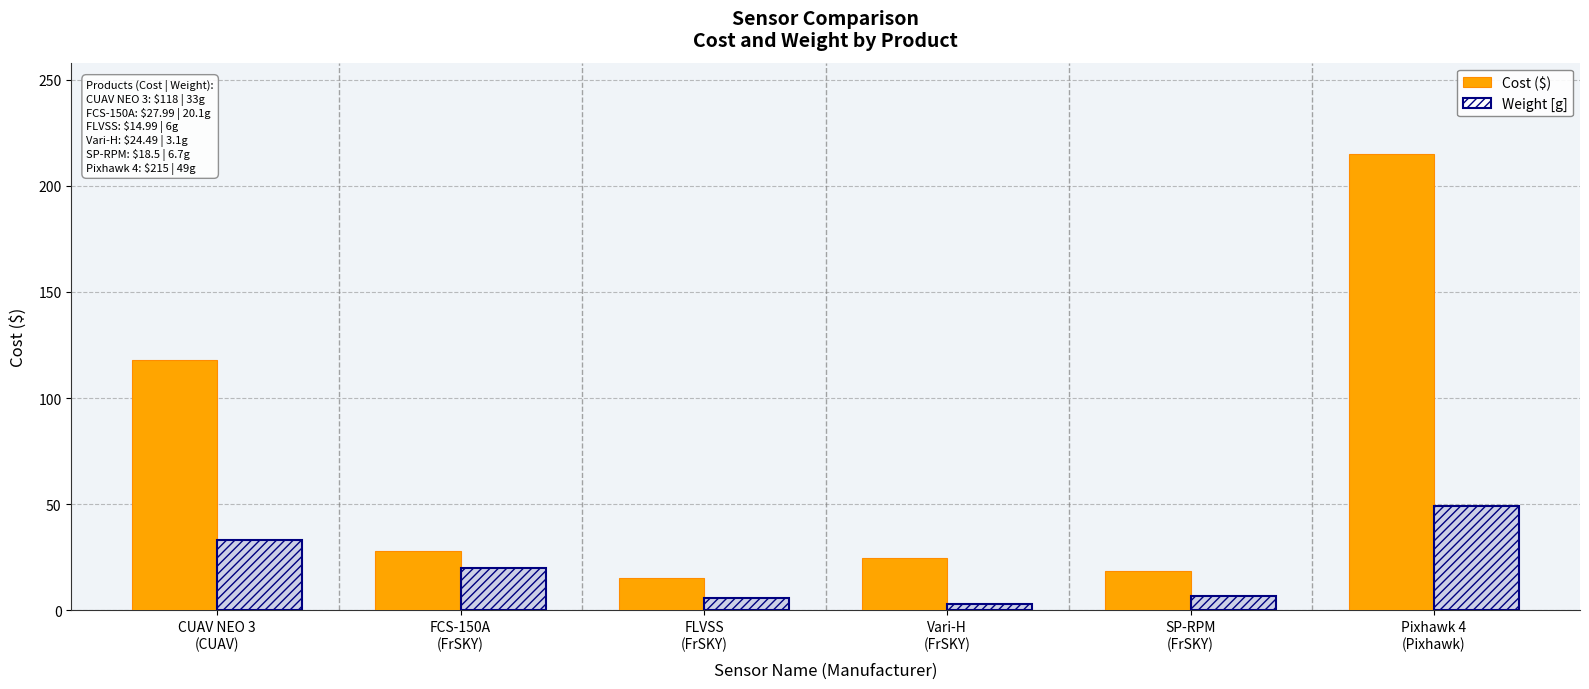

Read the Weight [g] value at FCS-150A
(FrSKY).

20.1